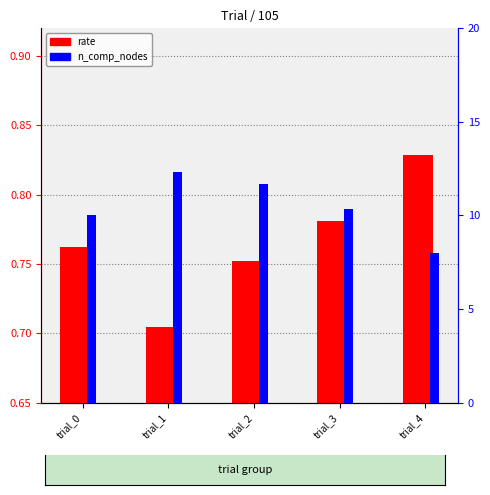

Which has a higher value, trial_2 or trial_4?

trial_4